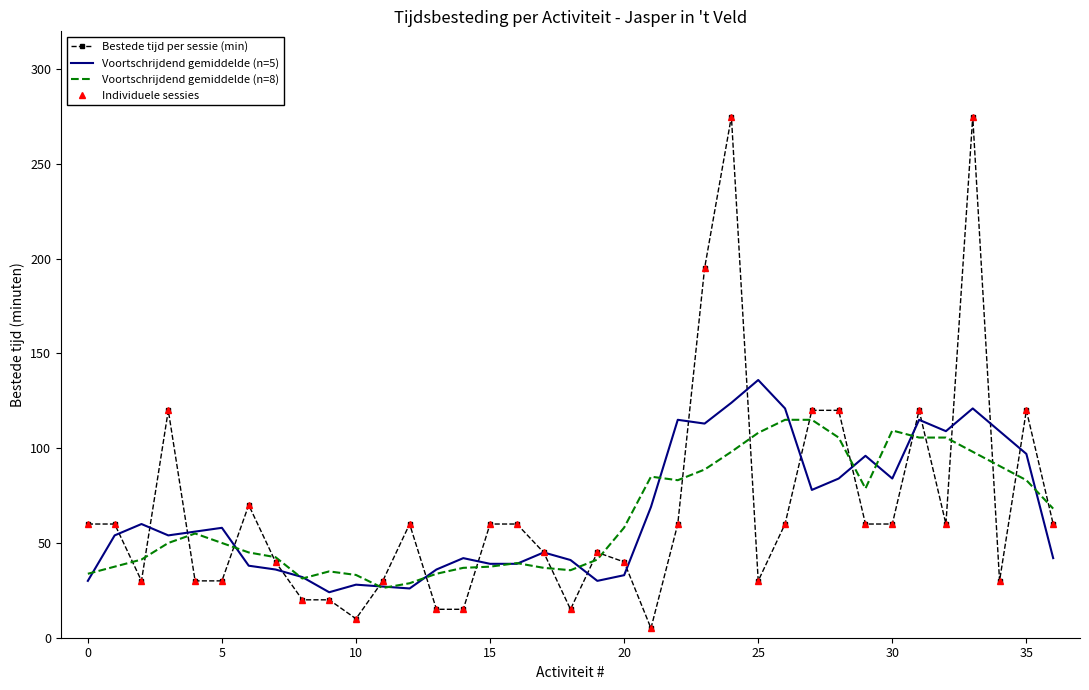

How many data points in Bestede tijd per sessie (min) are less than 60?

17